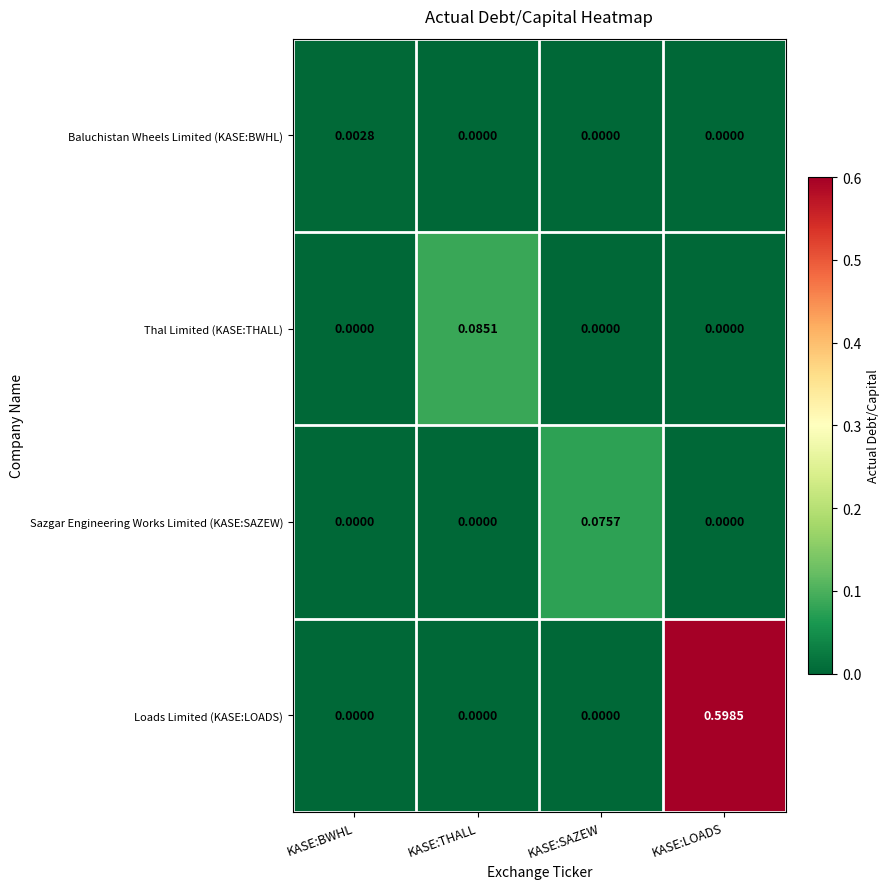

Which category has the highest value in the Loads Limited (KASE:LOADS) series?

KASE:LOADS